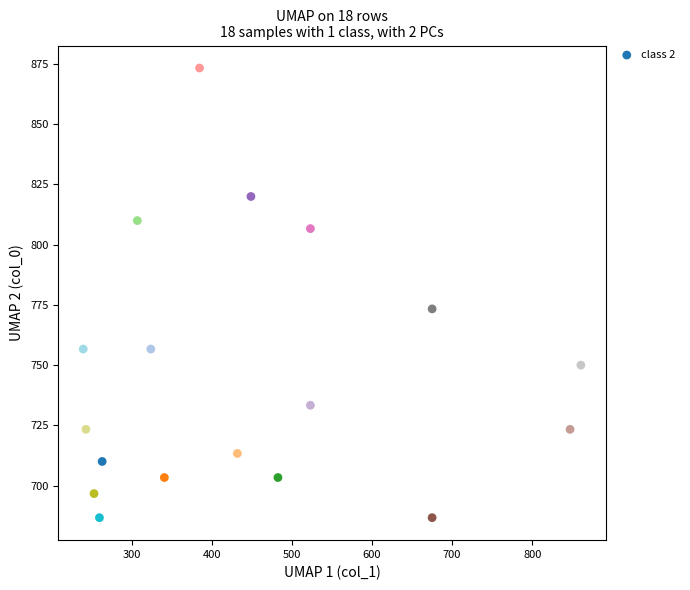

What is the range of Y values (max minus min)?

186.7